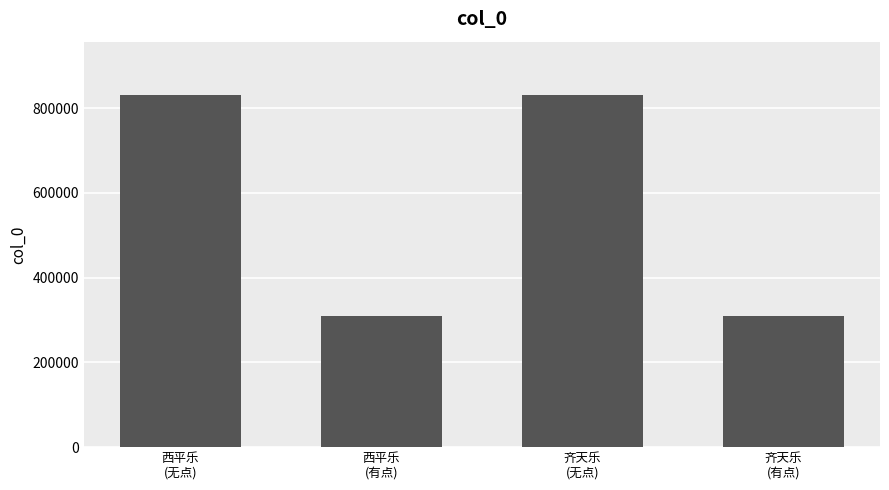

What is the sum of the values at 西平乐
(无点) and 西平乐
(有点)?

1140772